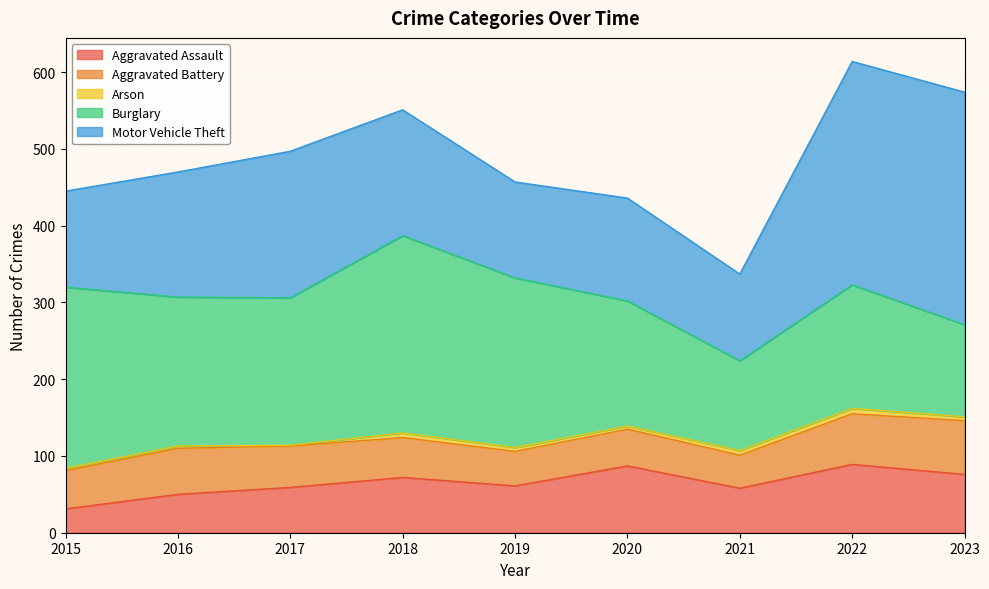

How many interior local peaks does the Arson series have?

2